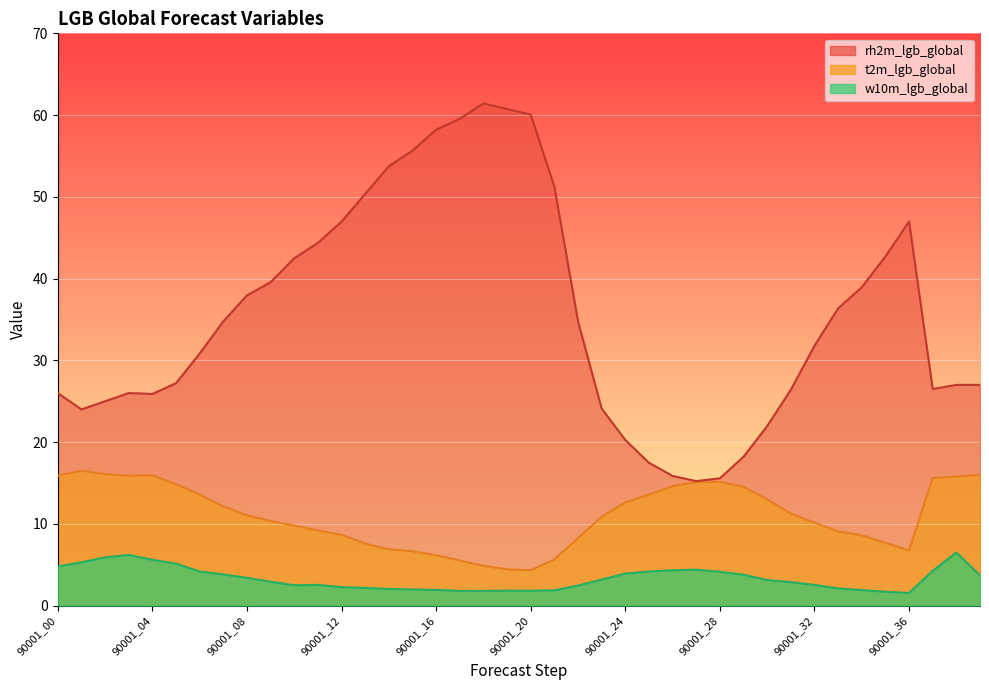

The t2m_lgb_global series shows 14.6 at 90001_26. True or false?

True